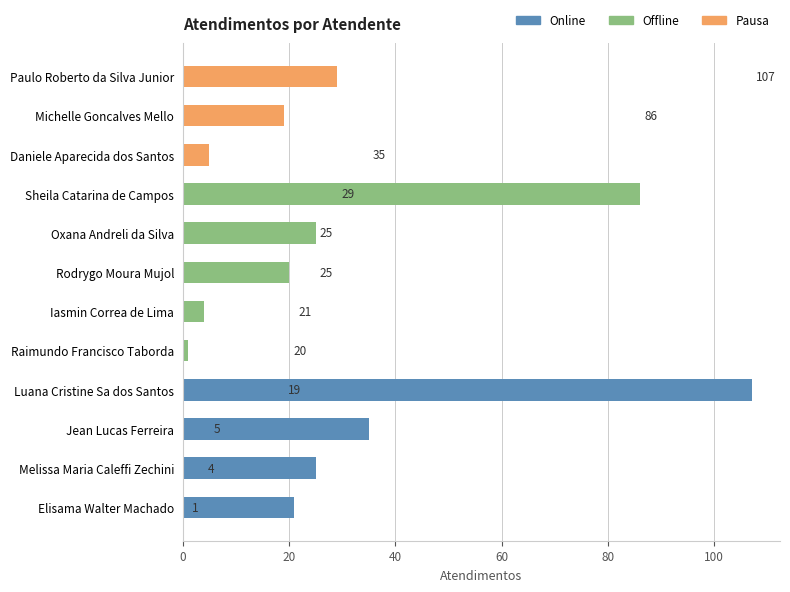

At which label is the value closest to 54?

Jean Lucas Ferreira